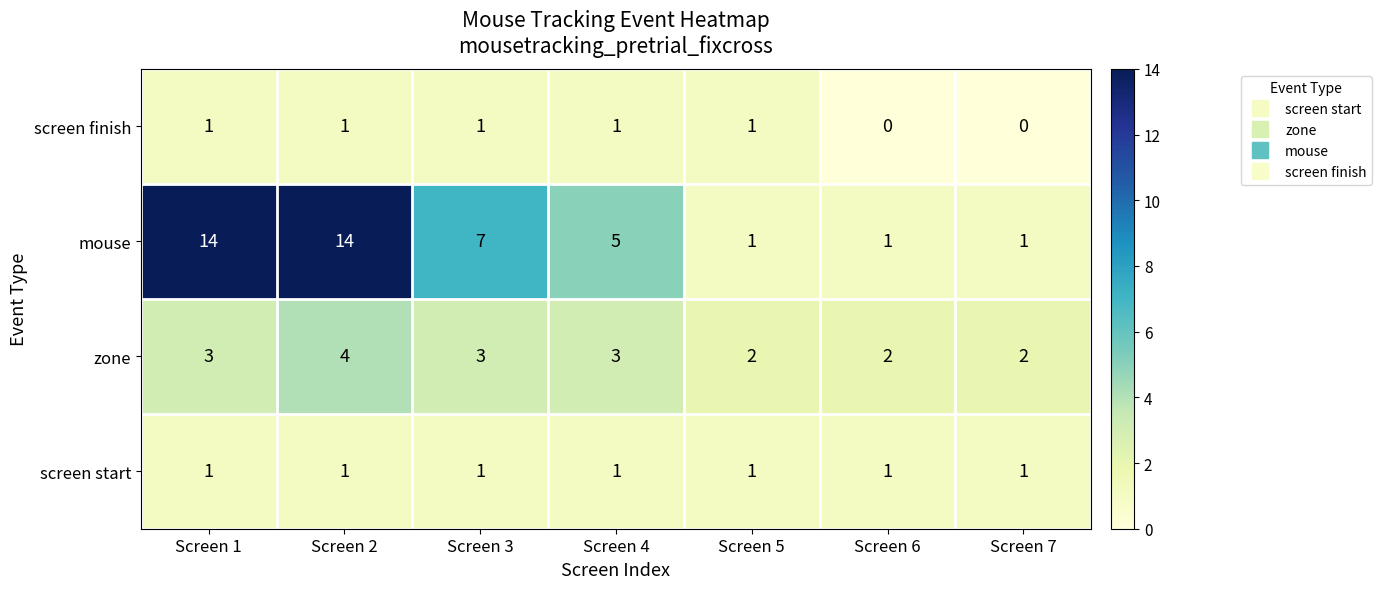

How many distinct data groups are displayed?

4